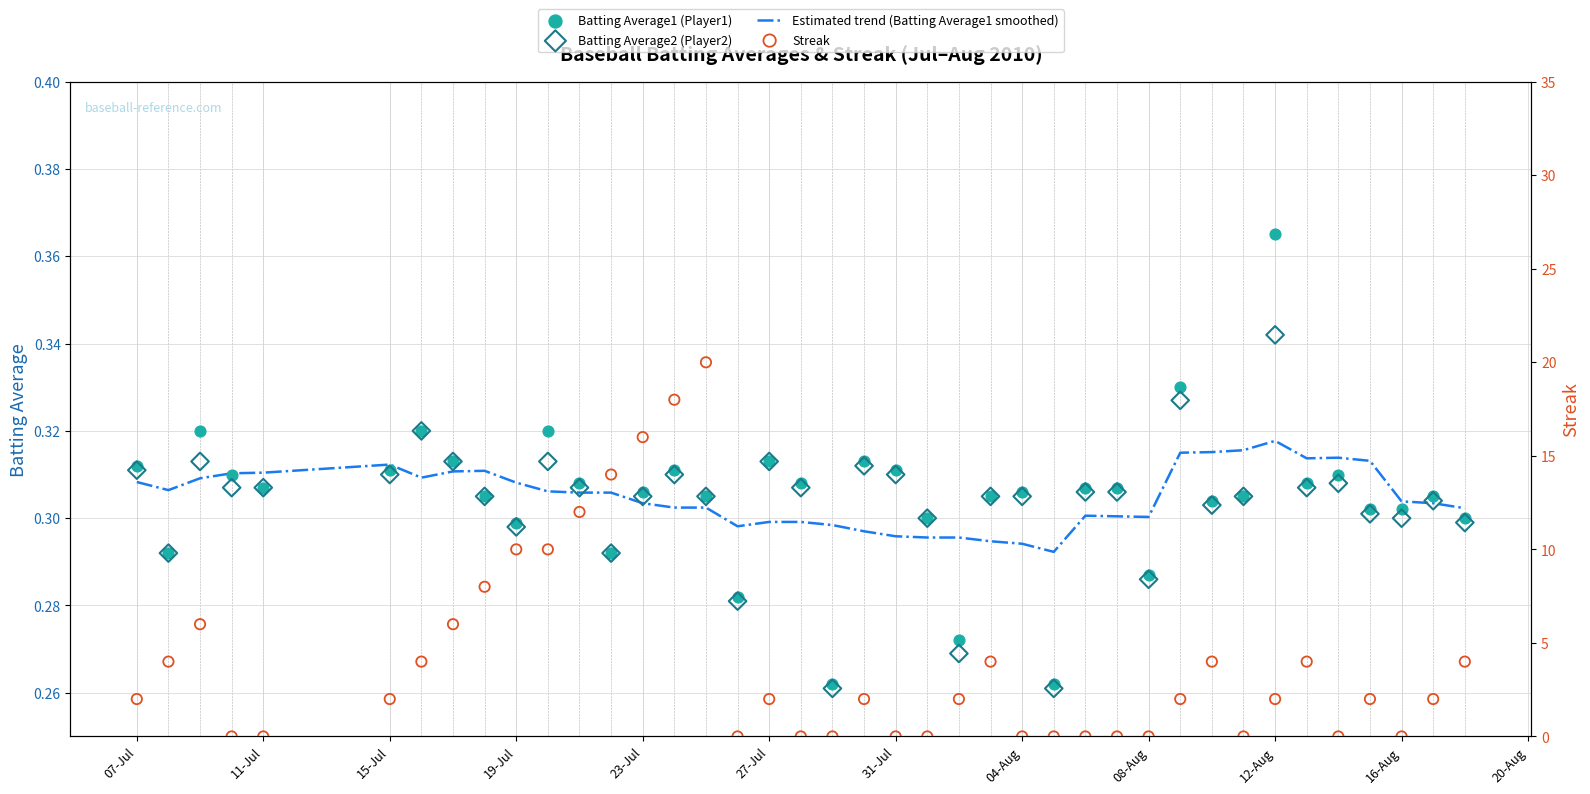

Which series has the largest total across all categories?

Streak